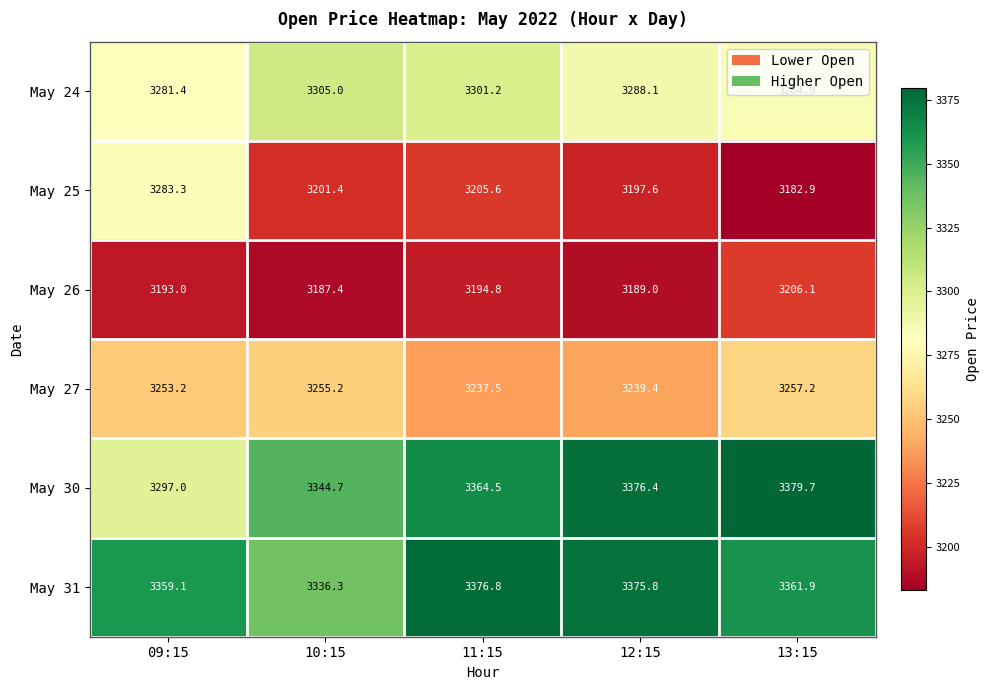

Is the value of May 24 at 11:15 greater than the value of May 26 at 13:15?

Yes